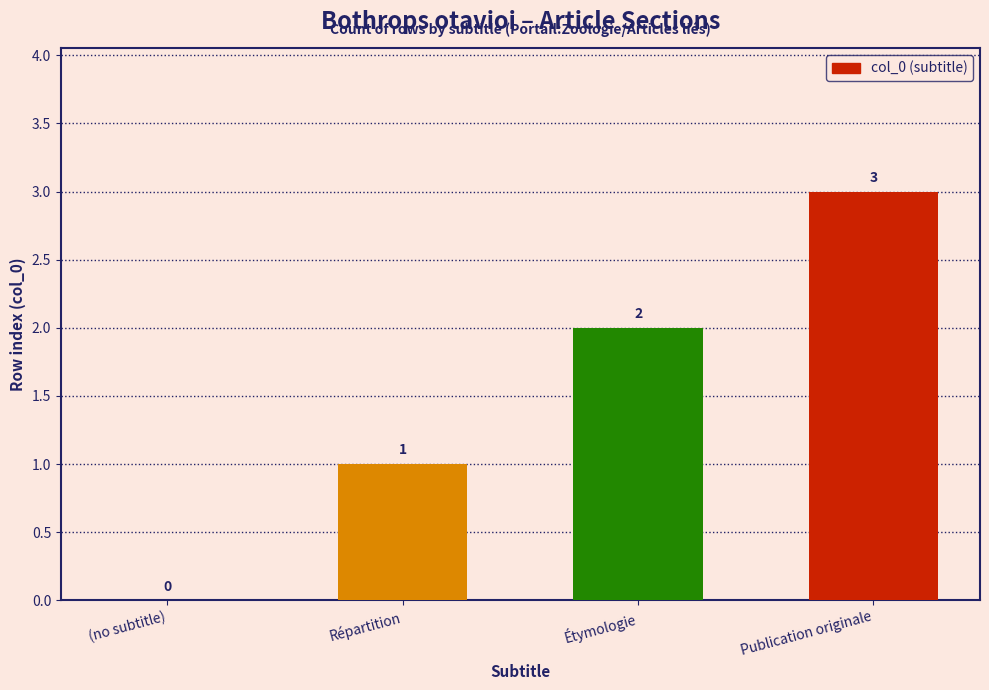

Which category has the highest value across all series?

Publication originale